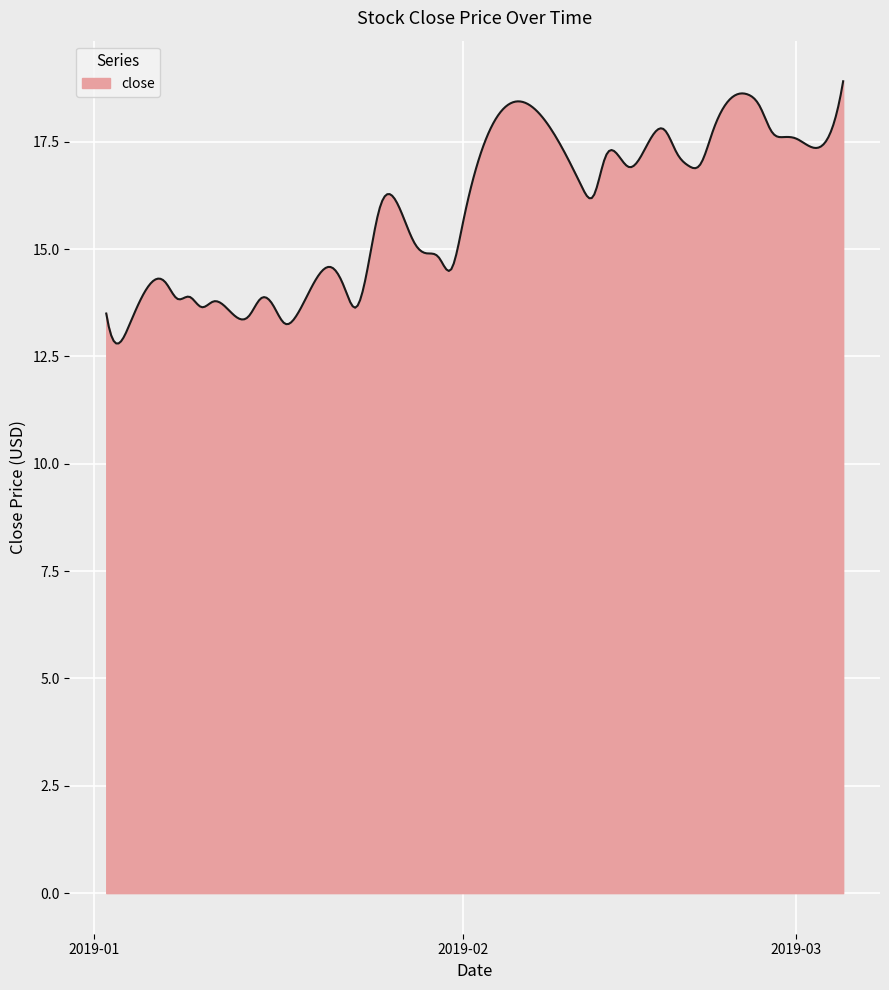

What is the smallest value displayed?

12.8